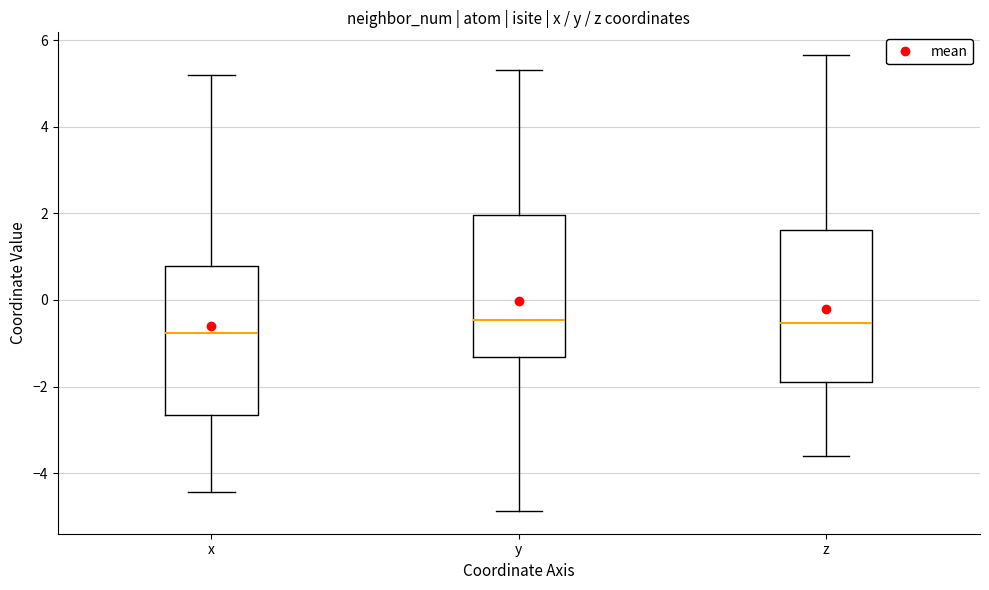

Where does the median line of the box for z sit on the y-axis? The values are not printed on the chart, so give them approximately, as read against the axis.

-0.6